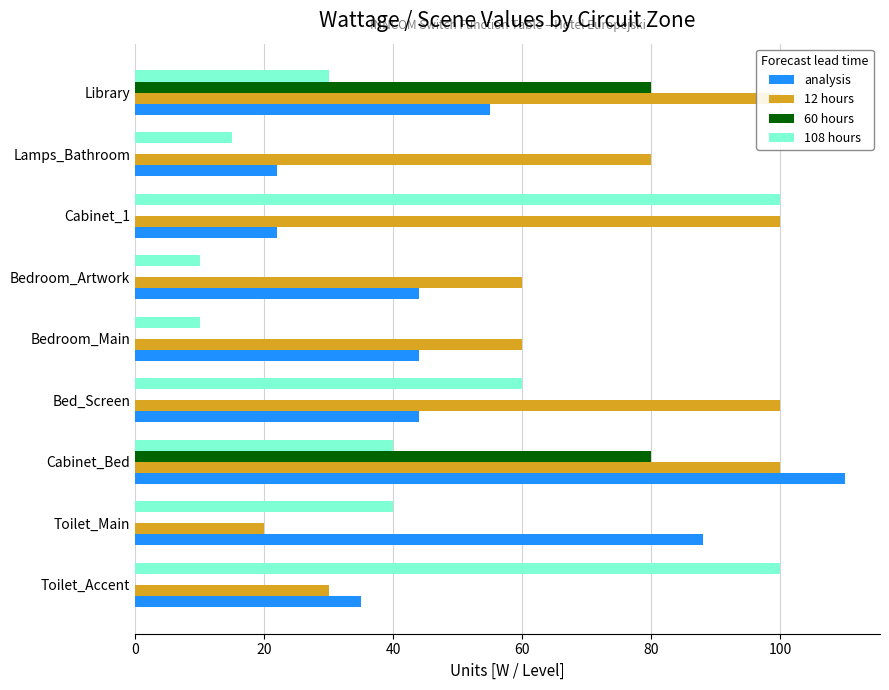

How many bars are there in total?

36